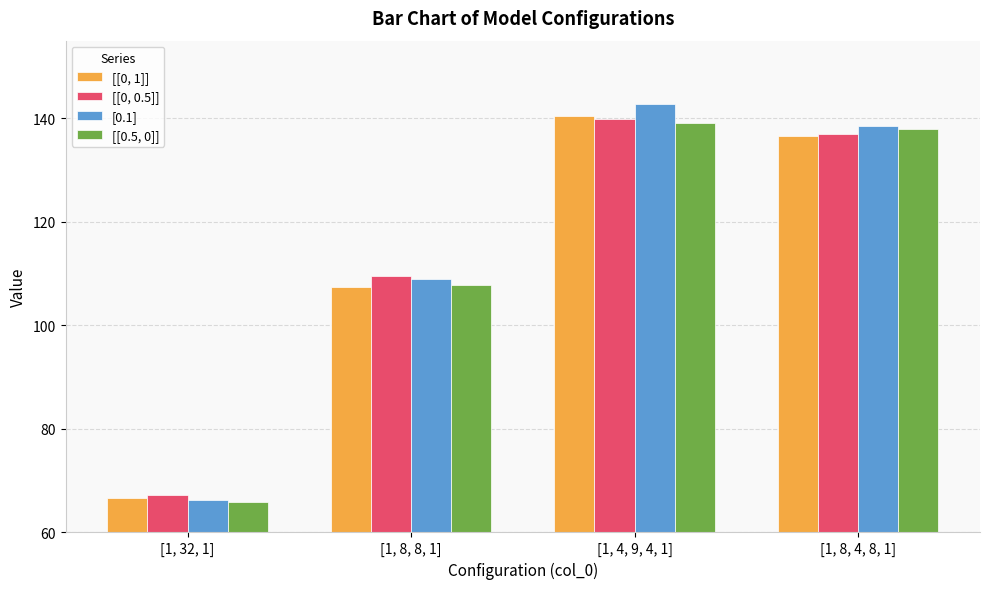

Reading left to right, list all the values displayed in this chart.

[[0, 1]]: 66.6	107.4	140.5	136.5
[[0, 0.5]]: 67.3	109.5	139.9	136.9
[0.1]: 66.2	109.0	142.8	138.5
[[0.5, 0]]: 65.8	107.7	139.1	137.9